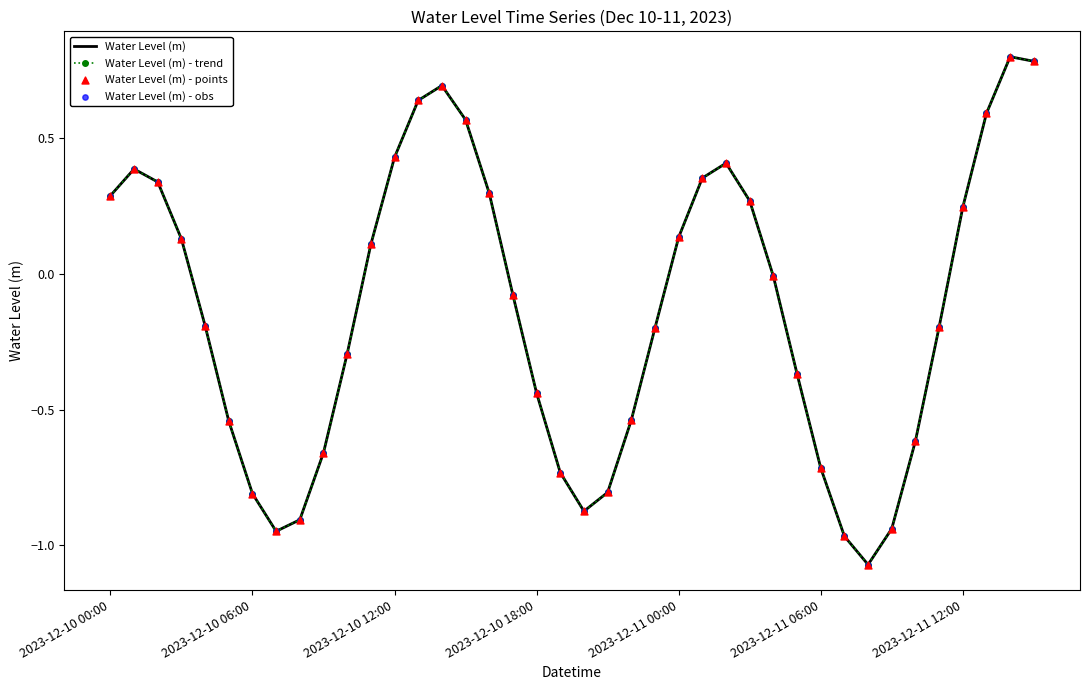

At which category is the sum across all series the highest?

38